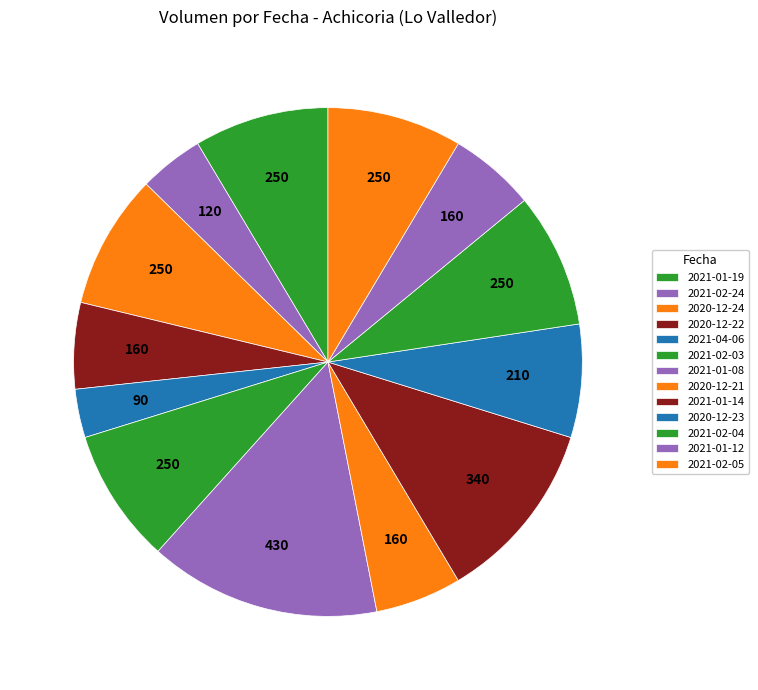

Count the number of slices in the pie.

13